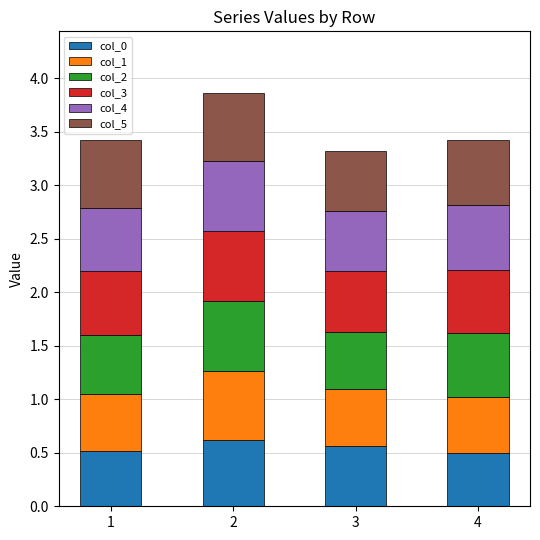

What is the total value across all series at 4?

3.4